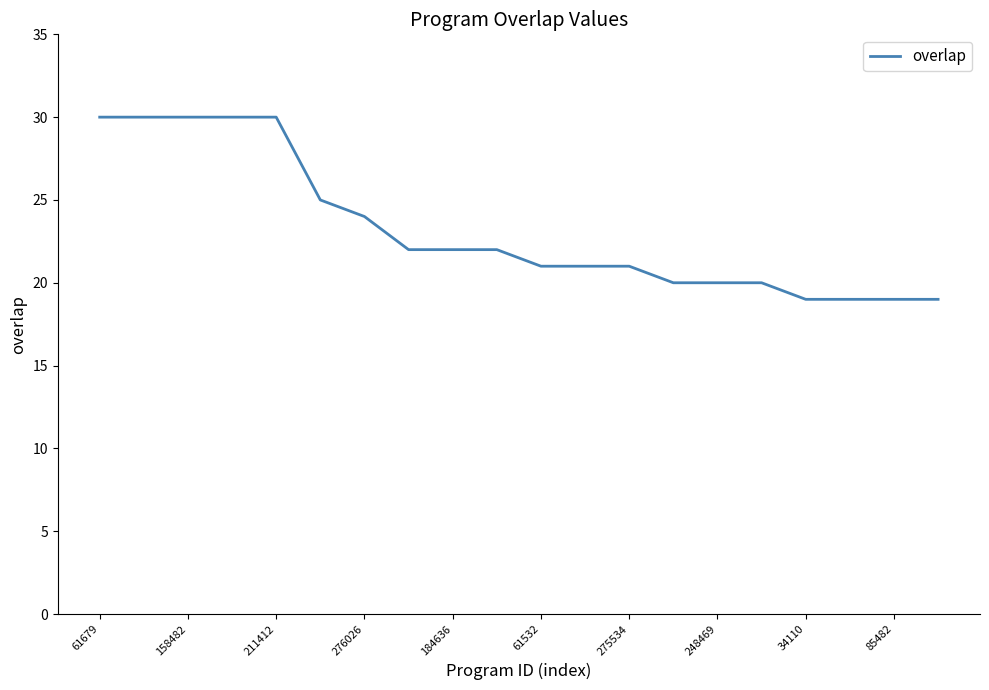

What is the greatest value displayed?

30